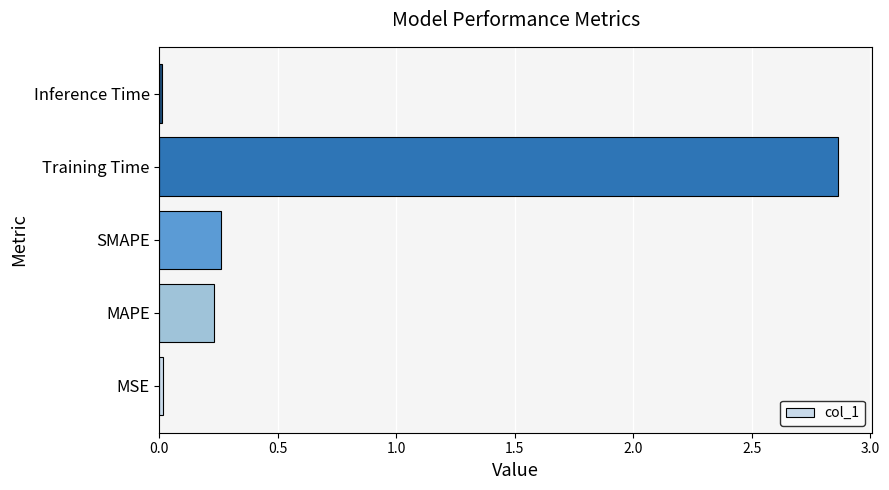

What is the average value?

0.7